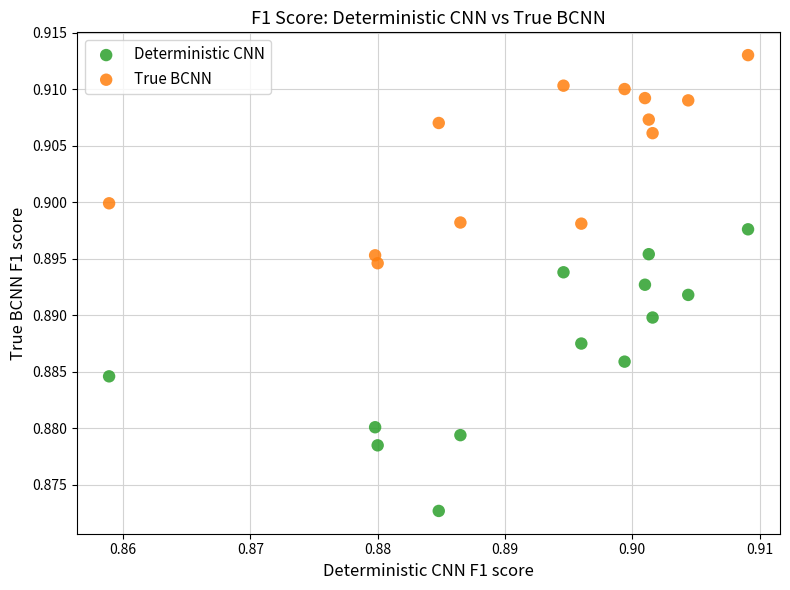

Which series has the widest spread of Y values?

Deterministic CNN